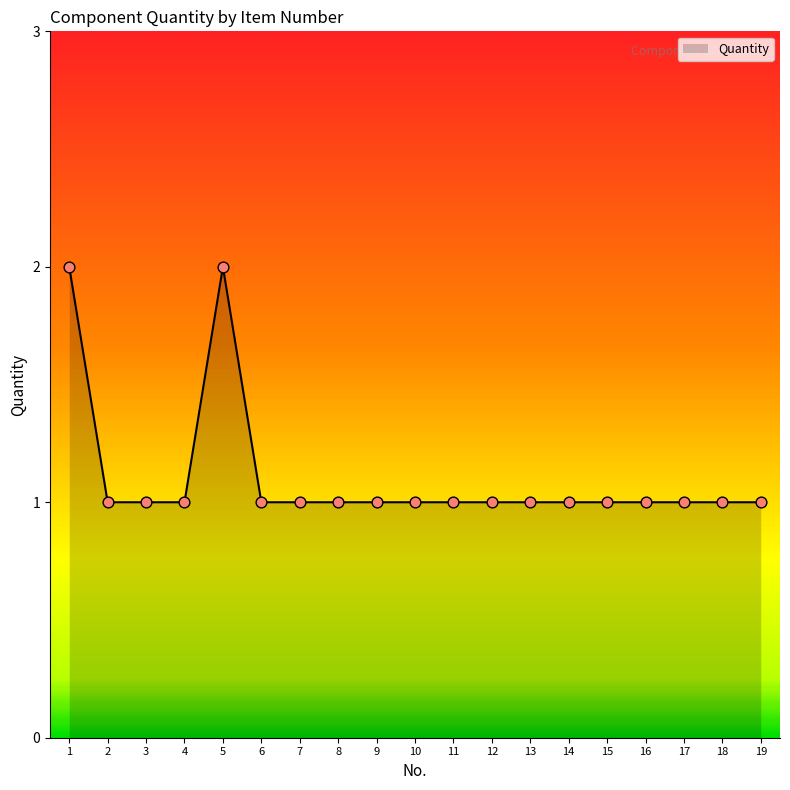

Approximately how many times larger is the value at 9 compared to 6?

1.0